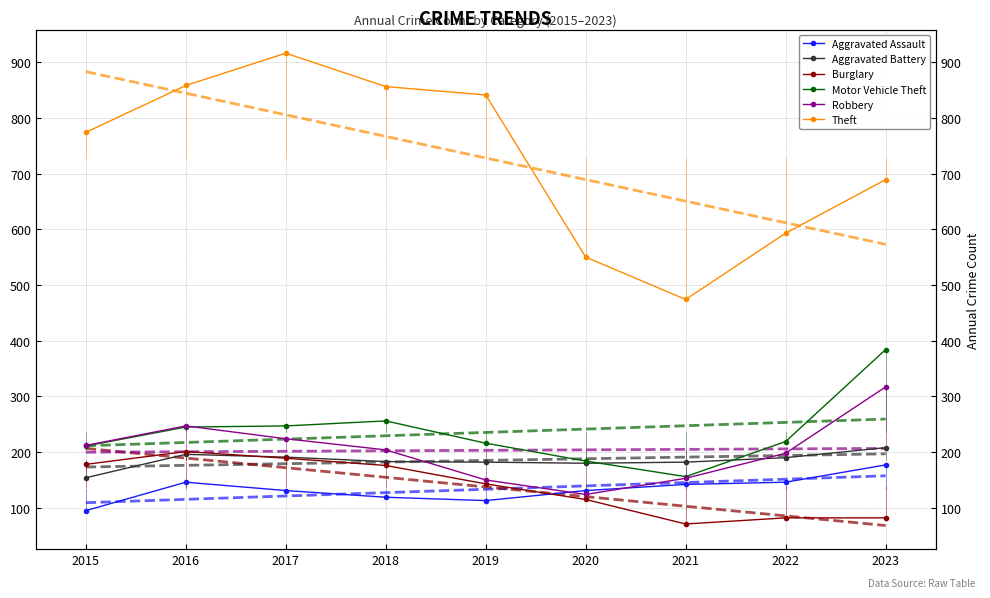

How many data points in Robbery are above 204?

4